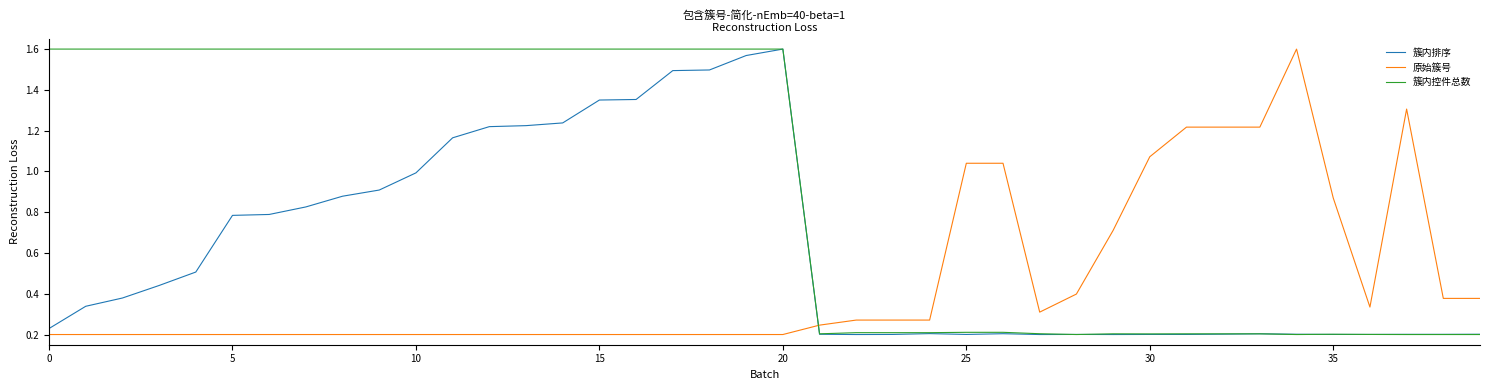

How many times do 簇内控件总数 and 原始簇号 cross each other?

1